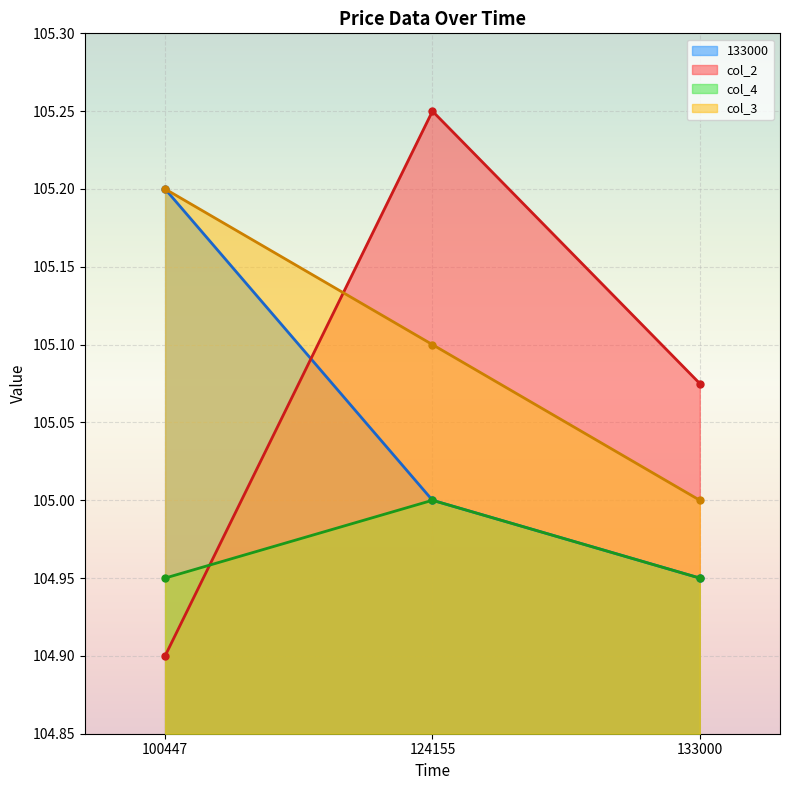

What are all the series names shown in the legend?

133000, col_2, col_4, col_3